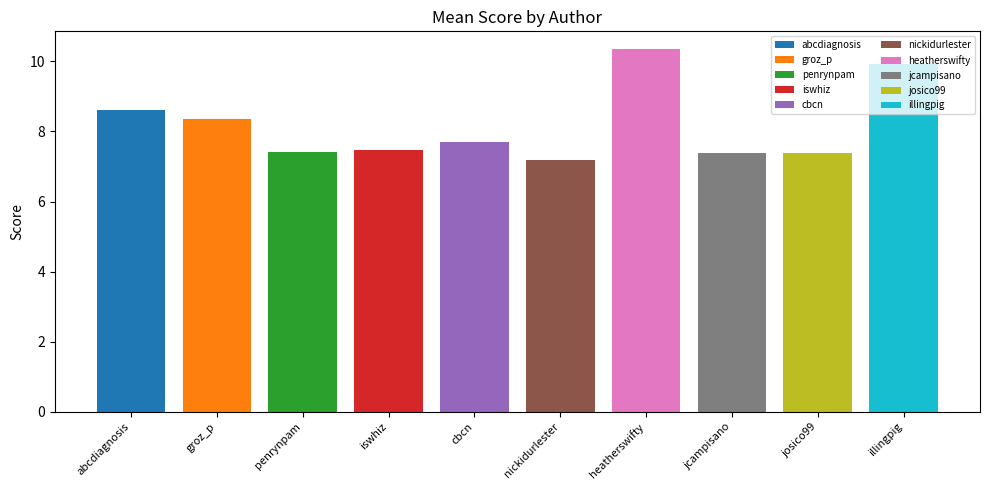

At which category does the chart reach its minimum across all series?

nickidurlester